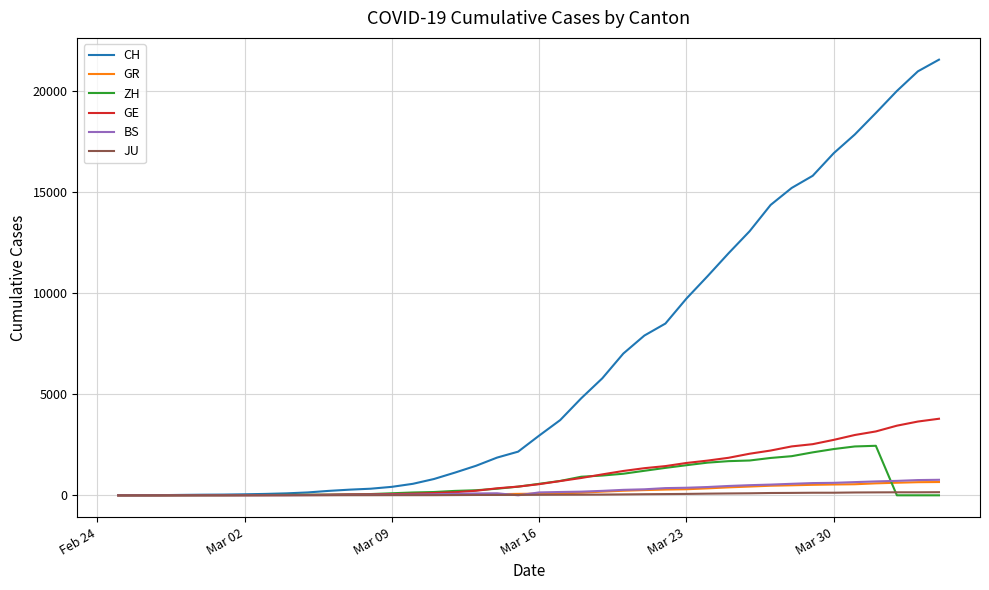

Which series has the widest spread of values?

CH